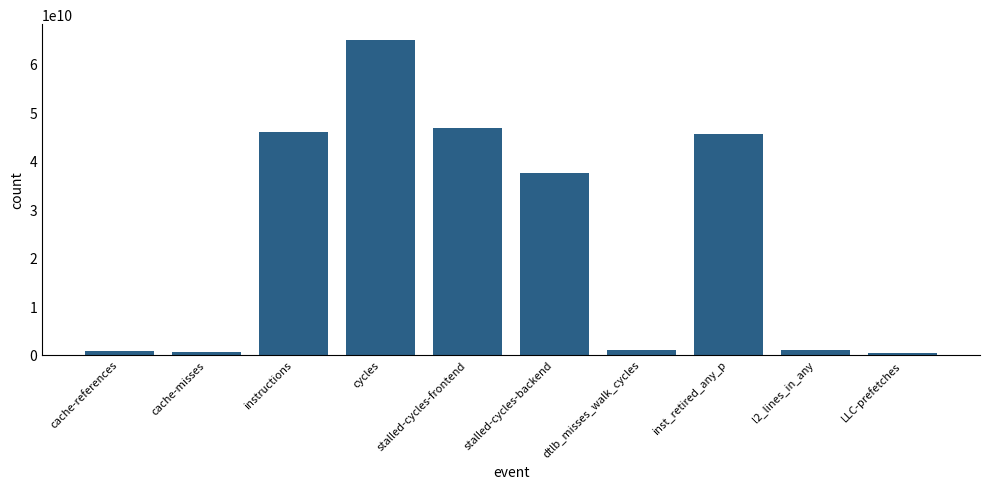

How many data points does each series have?

10